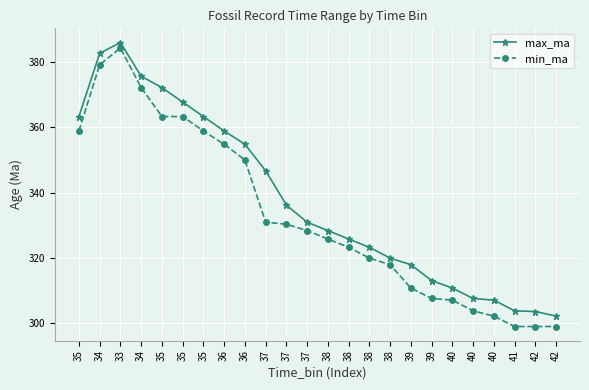

Does the chart have visible grid lines?

Yes